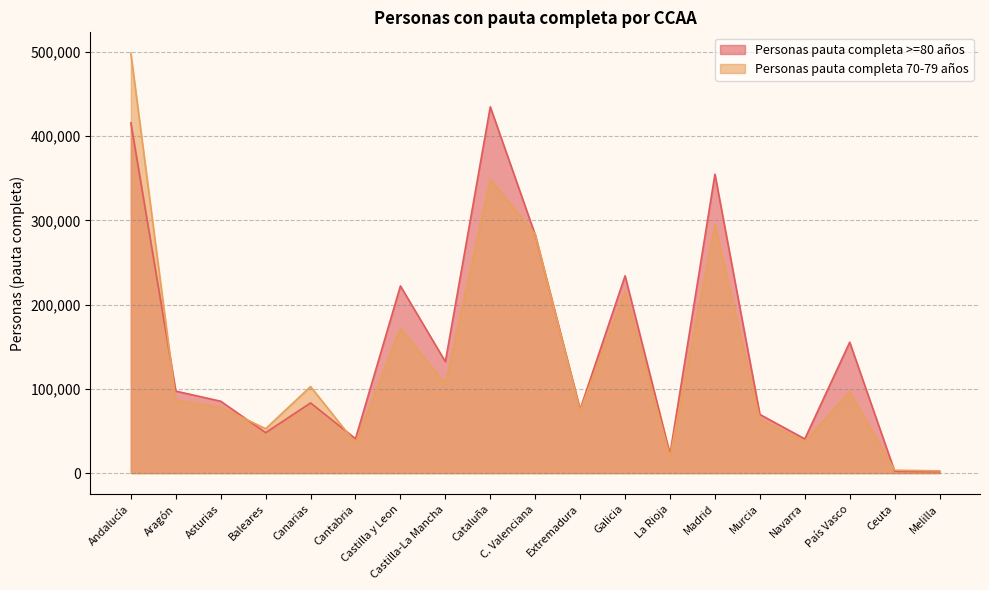

True or false: Personas pauta completa >=80 años has more than 1 points higher than both neighbors.

True